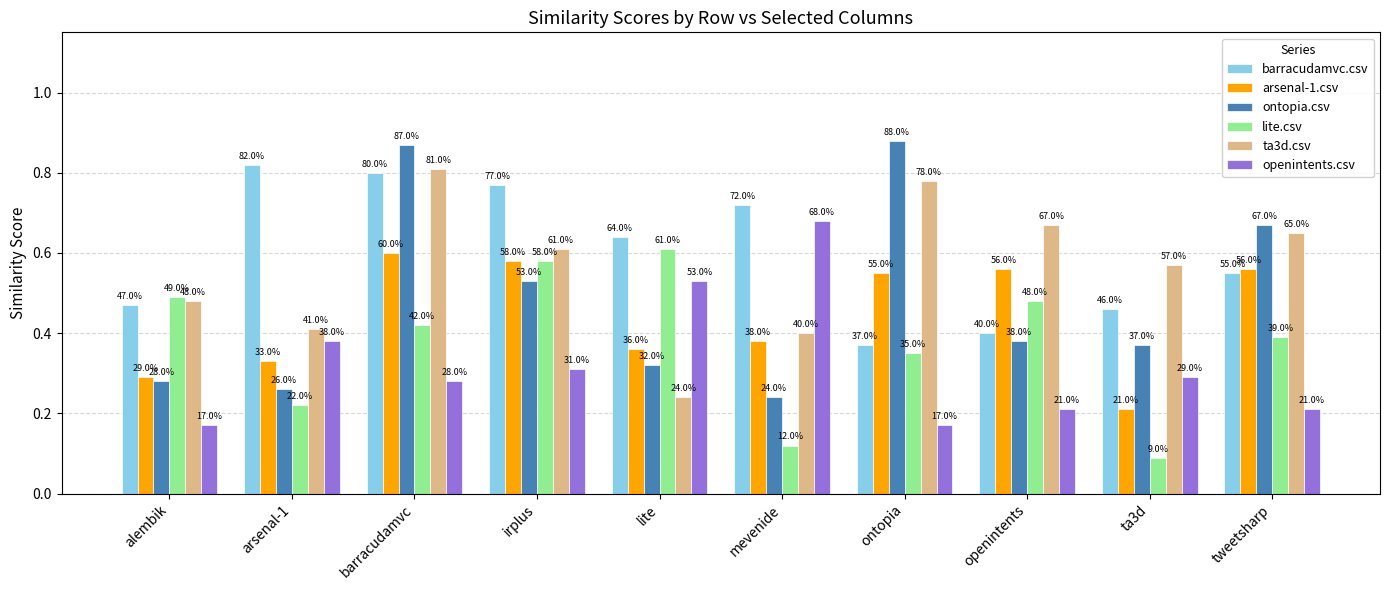

Which series has the widest spread of values?

ontopia.csv